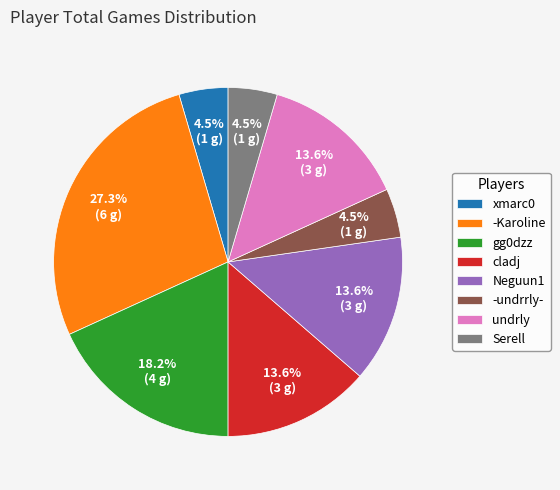

Which slice is the largest?

-Karoline